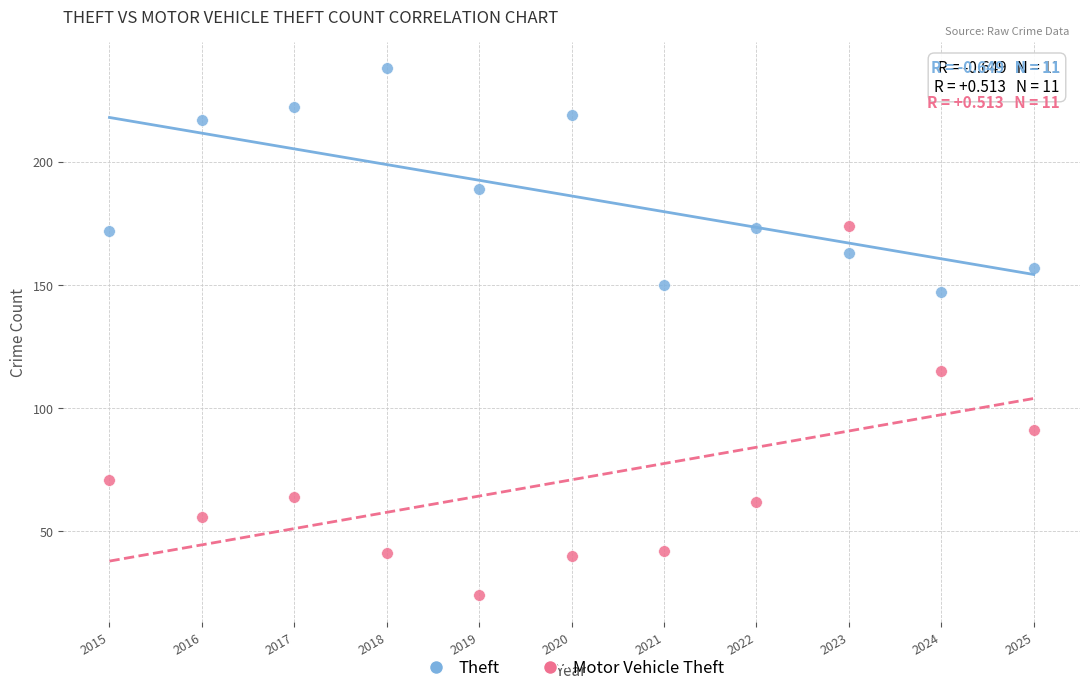

What are all the series names shown in the legend?

Theft, Motor Vehicle Theft